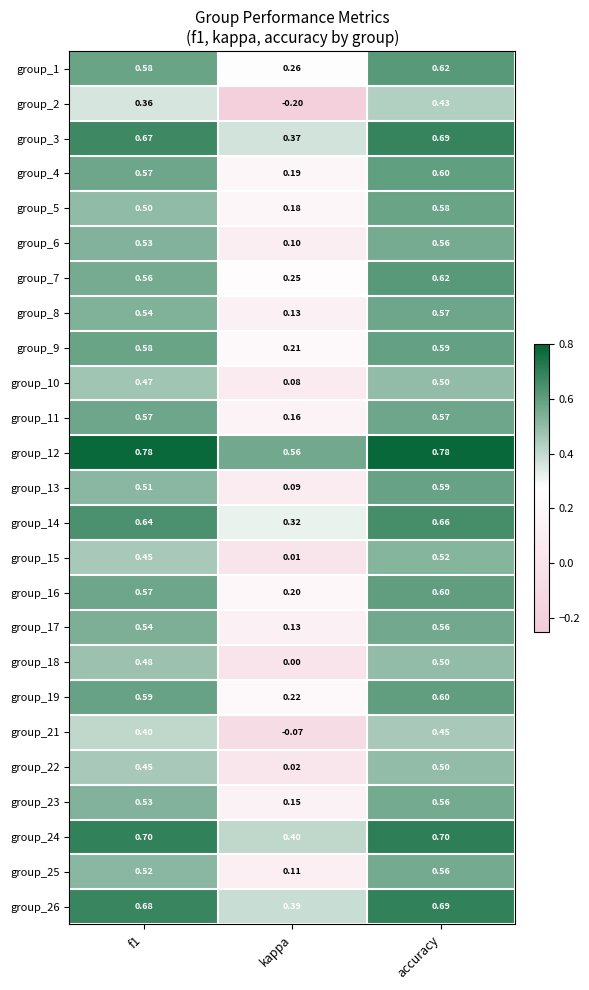

At which category is the sum across all series the highest?

accuracy